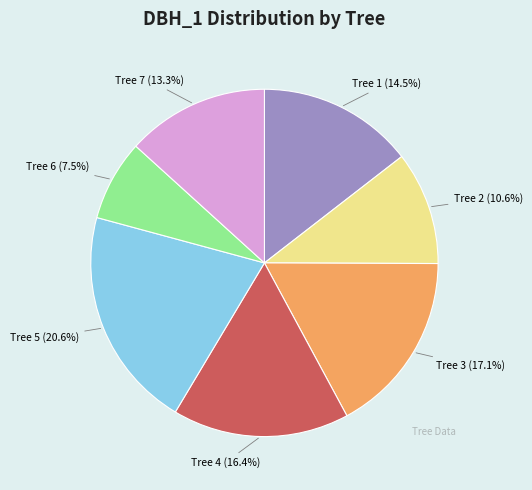

Is there any slice that represents more than half of the pie?

No